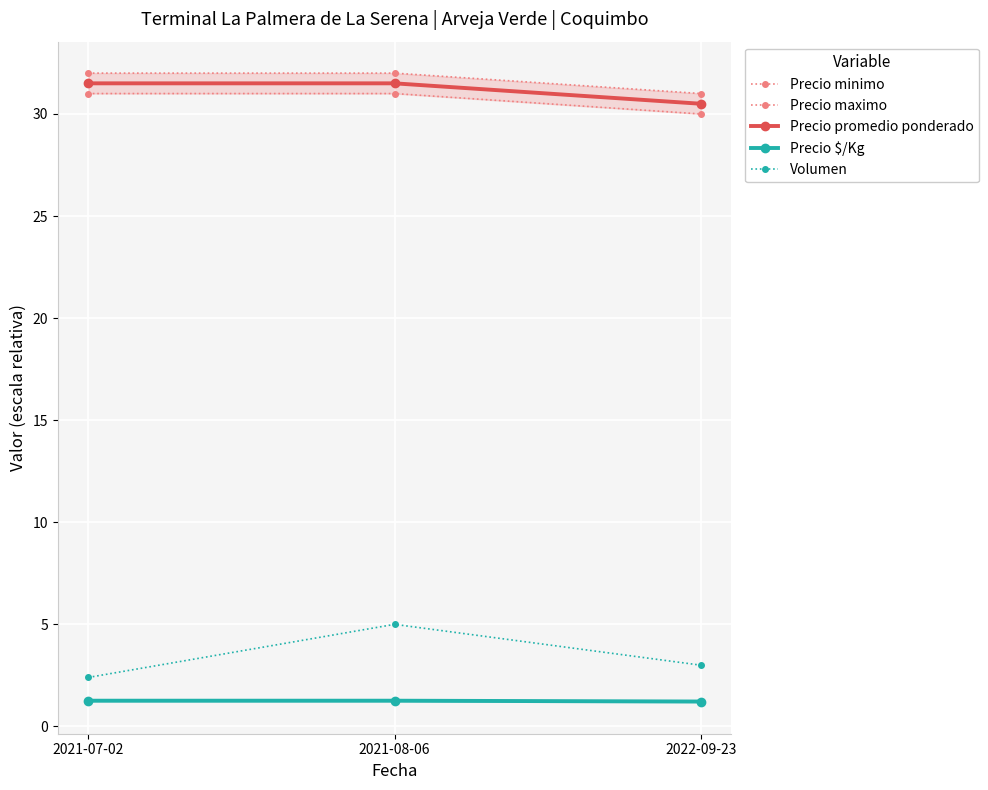

At which category is the sum across all series the highest?

2021-08-06